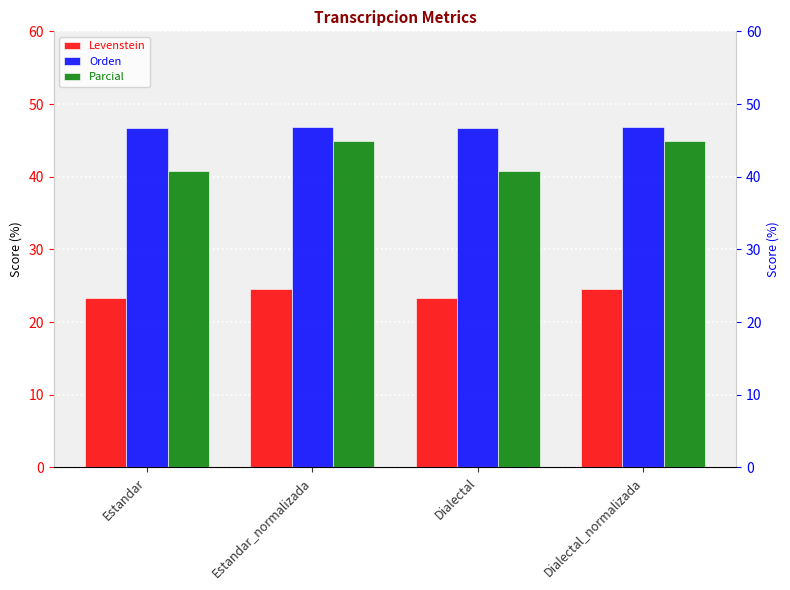

Reading left to right, what are all the values shown in this chart?

Levenstein: 23.3	24.6	23.3	24.6
Orden: 46.8	46.9	46.8	46.9
Parcial: 40.7	44.9	40.7	44.9